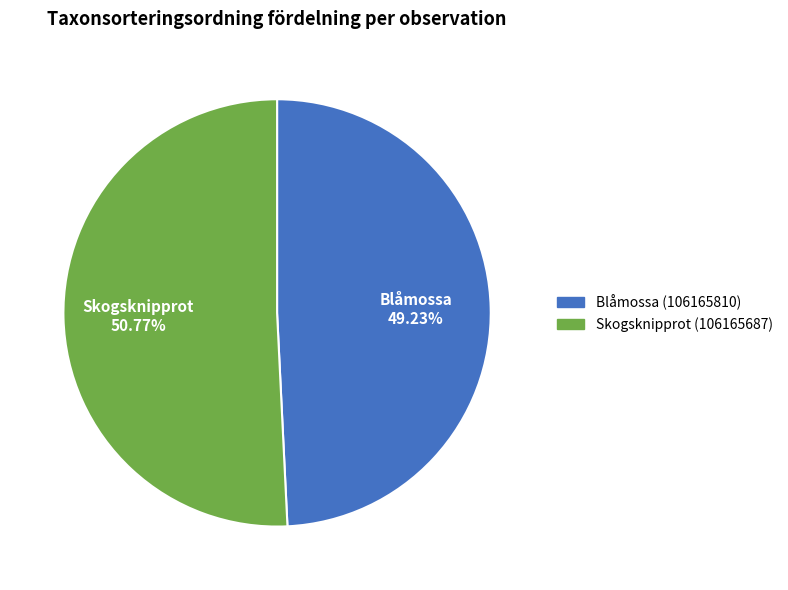

What is the ratio of the value at Skogsknipprot (106165687) to the value at Blåmossa (106165810)?

1.0